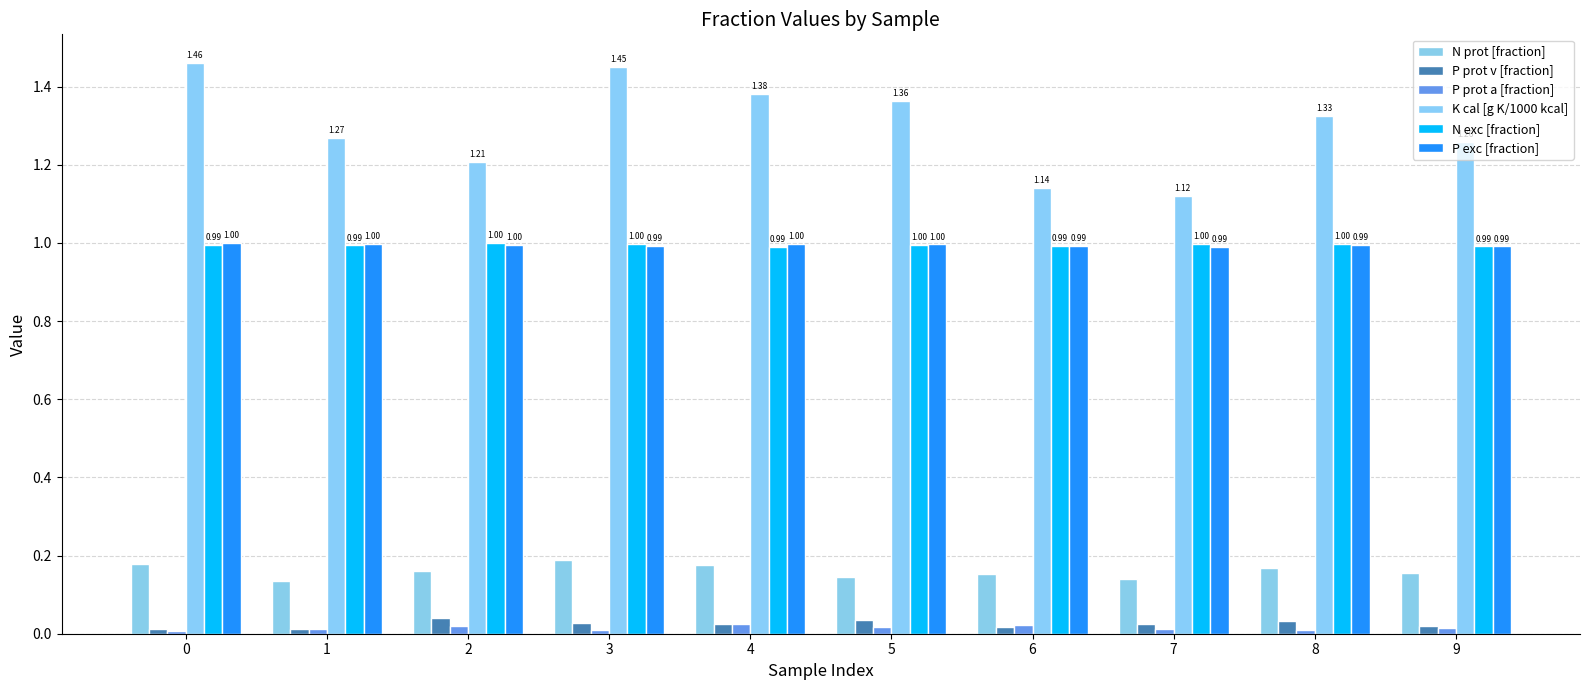

How many categories are shown in the chart?

10